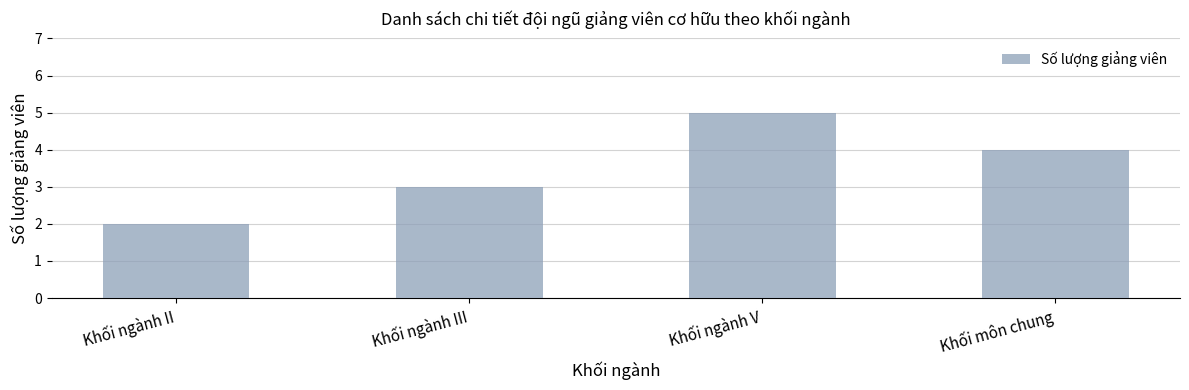

What is the label of the 3rd bar from the right?

Khối ngành III